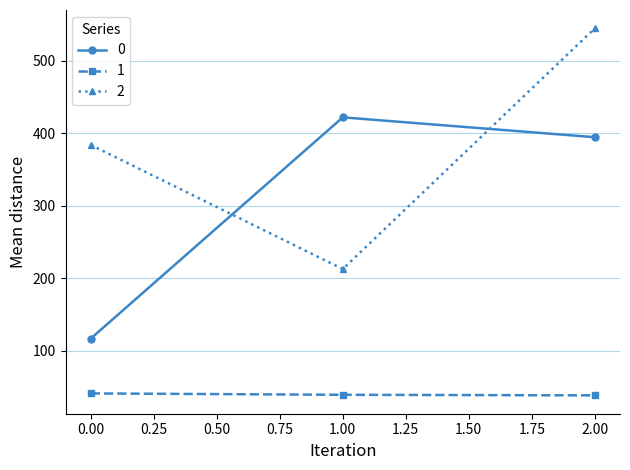

What is the maximum value for 2?

544.5